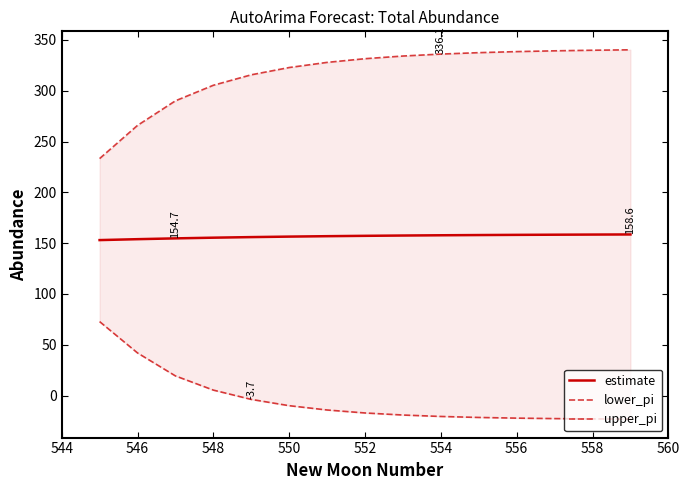

The estimate series shows 216.4 at 546. True or false?

False